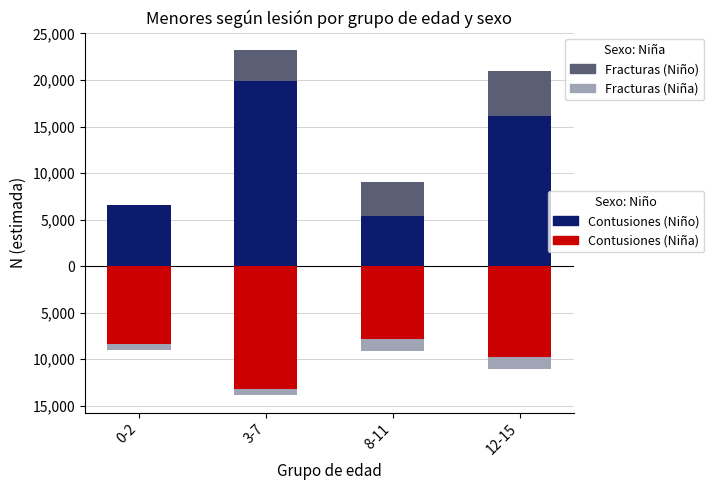

What is the difference between the highest and lowest values at 12-15?

25900